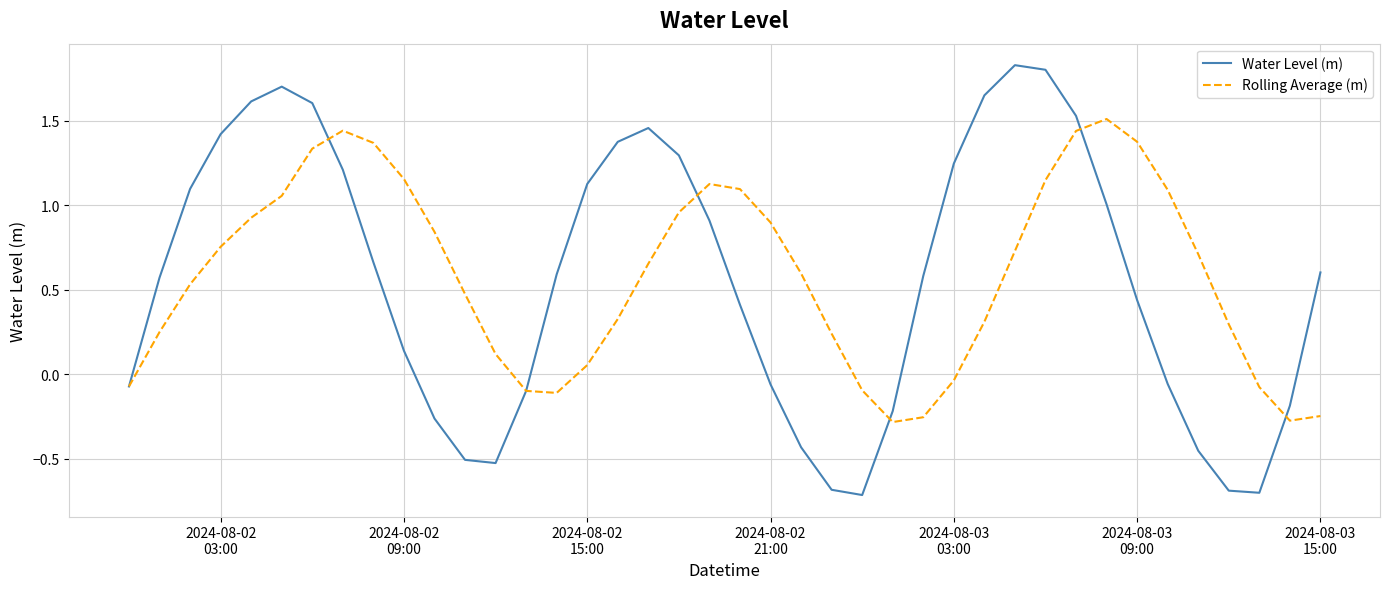

How many distinct data groups are displayed?

2